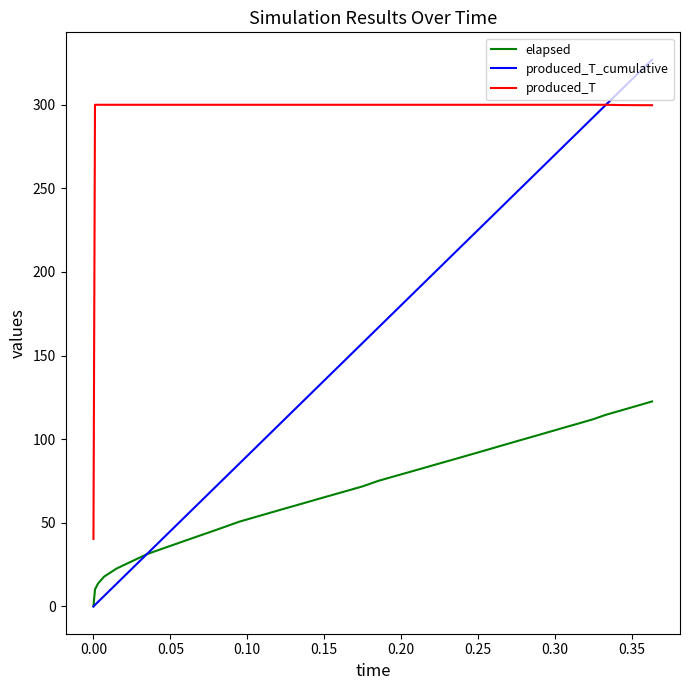

Which series has the widest spread of values?

produced_T_cumulative